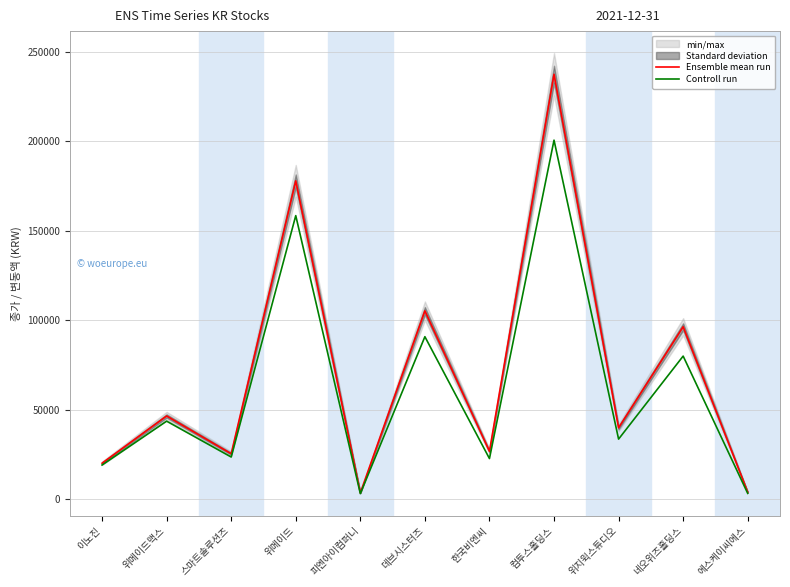

Reading right to left, list all the values displayed in this chart.

Ensemble mean run: 에스케이씨에스=3800	네오위즈홀딩스=96300	위지윅스튜디오=39800	컴투스홀딩스=237500	한국비엔씨=26647	데브시스터즈=105200	피엔아이컴퍼니=3400	위메이드=177900	스마트솔루션즈=25300	위메이드맥스=46400	이노진=20000
Controll run: 에스케이씨에스=3120	네오위즈홀딩스=79900	위지윅스튜디오=33480	컴투스홀딩스=200650	한국비엔씨=22595	데브시스터즈=90750	피엔아이컴퍼니=2986	위메이드=158451	스마트솔루션즈=23459	위메이드맥스=43505	이노진=18975